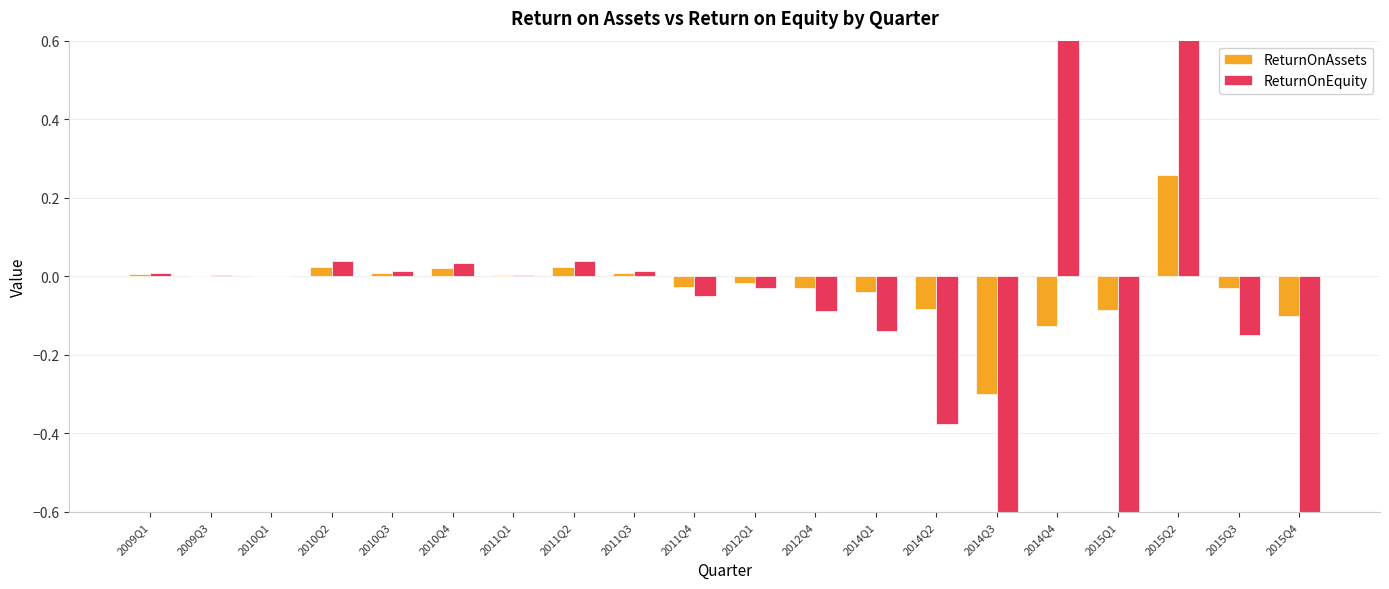

The value of ReturnOnAssets at 2009Q1 is 0.0. True or false?

True